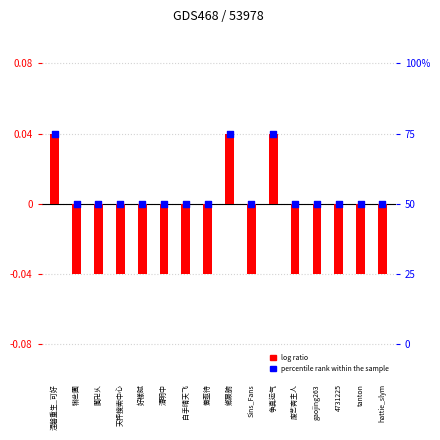

Which series reaches the minimum Y coordinate?

log ratio